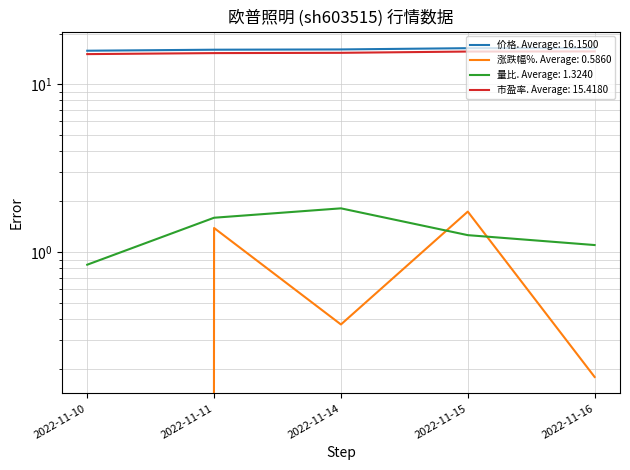

Rank the series at 2022-11-14 from highest to lowest value.

价格, 市盈率, 量比, 涨跌幅%